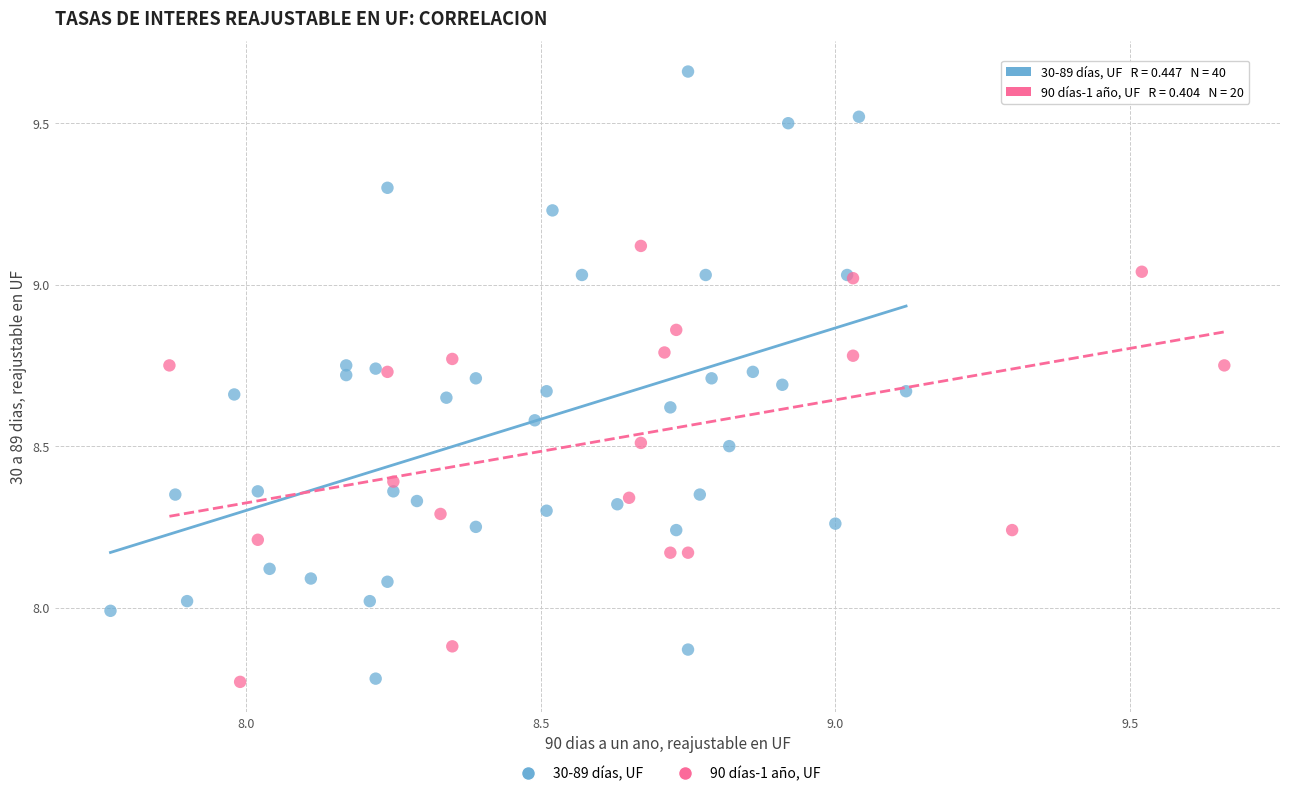

Which series reaches the maximum Y coordinate?

30-89 días, UF